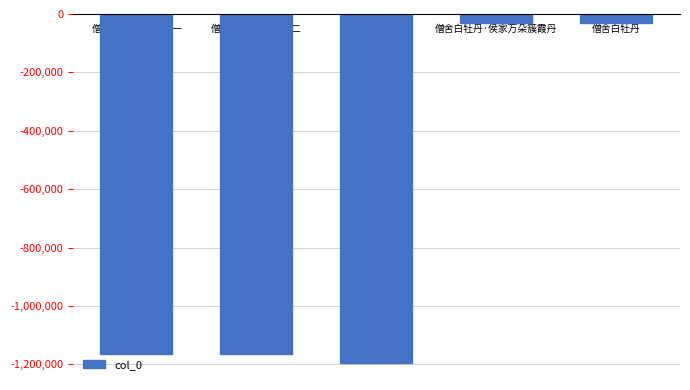

Is it true that the value at 僧舍白牡丹二首 其一 is -1164313?

True